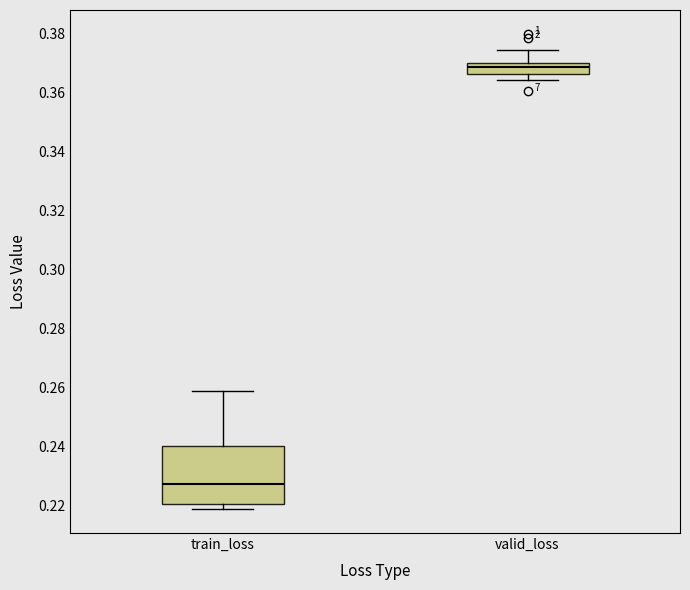

Which box has the lowest median line?

train_loss